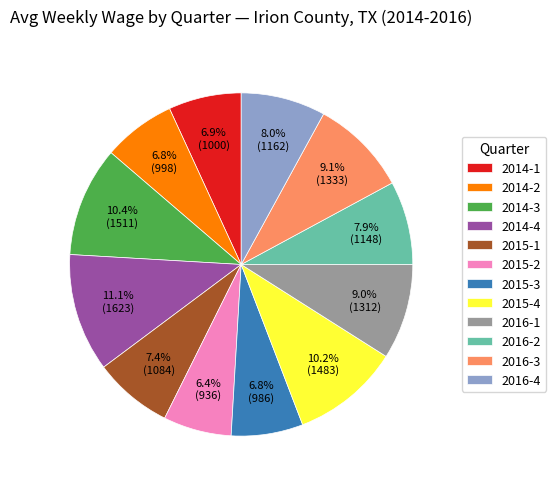

To the nearest percent, what portion does 2014-1 represent?

7%